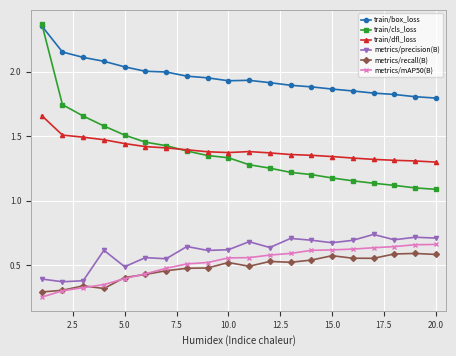

How many metrics/mAP50(B) values are between 0 and 1?

20